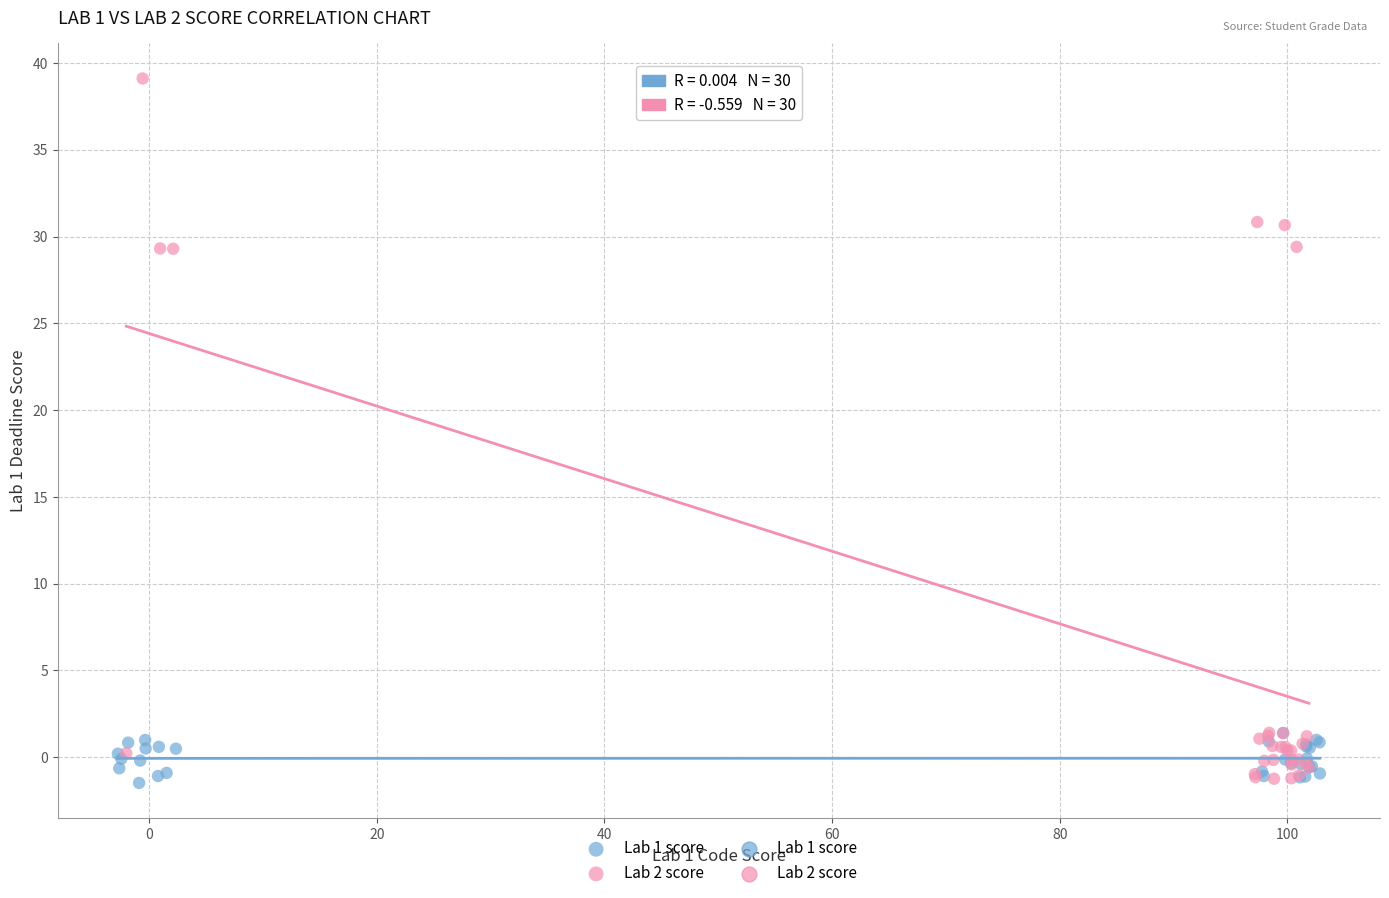

Which series reaches the maximum Y coordinate?

Lab 2 score